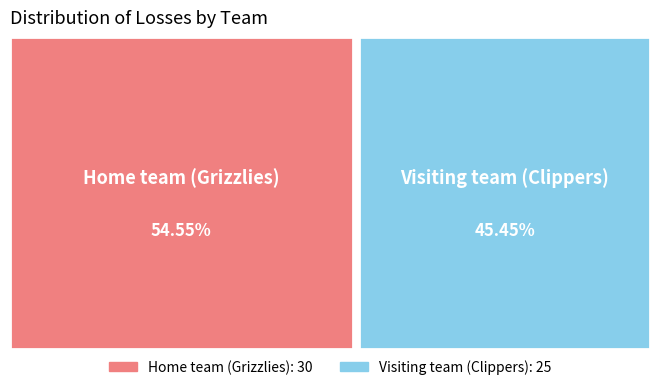

True or false: Home team (Grizzlies) accounts for 55% of the total.

True